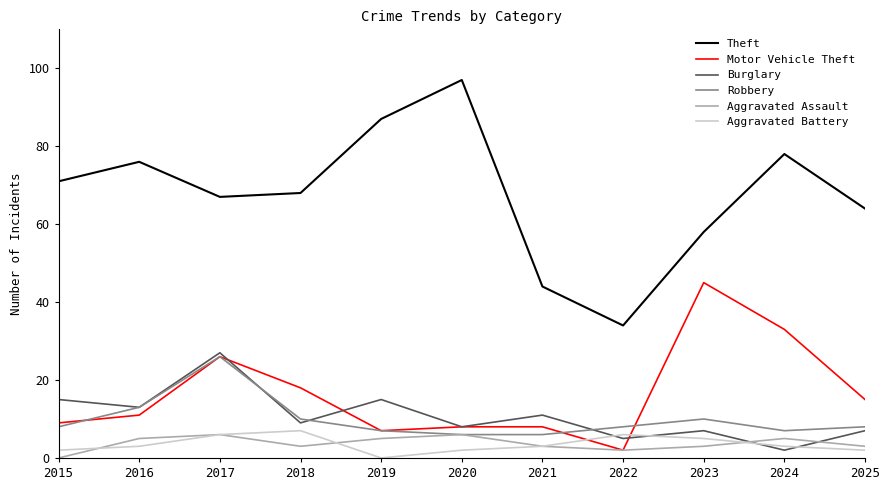

Read the Aggravated Assault value at 2025.

3